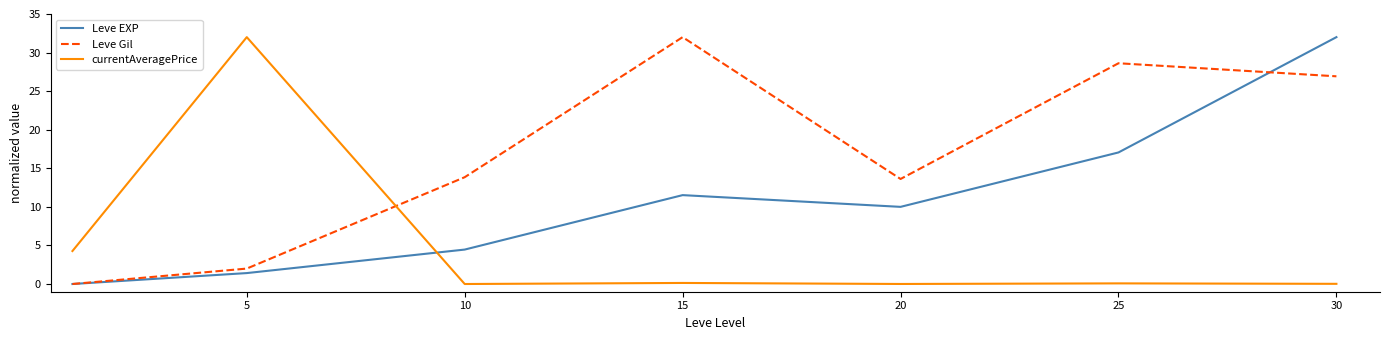

After their last crossing, which series has the higher values: currentAveragePrice or Leve Gil?

Leve Gil